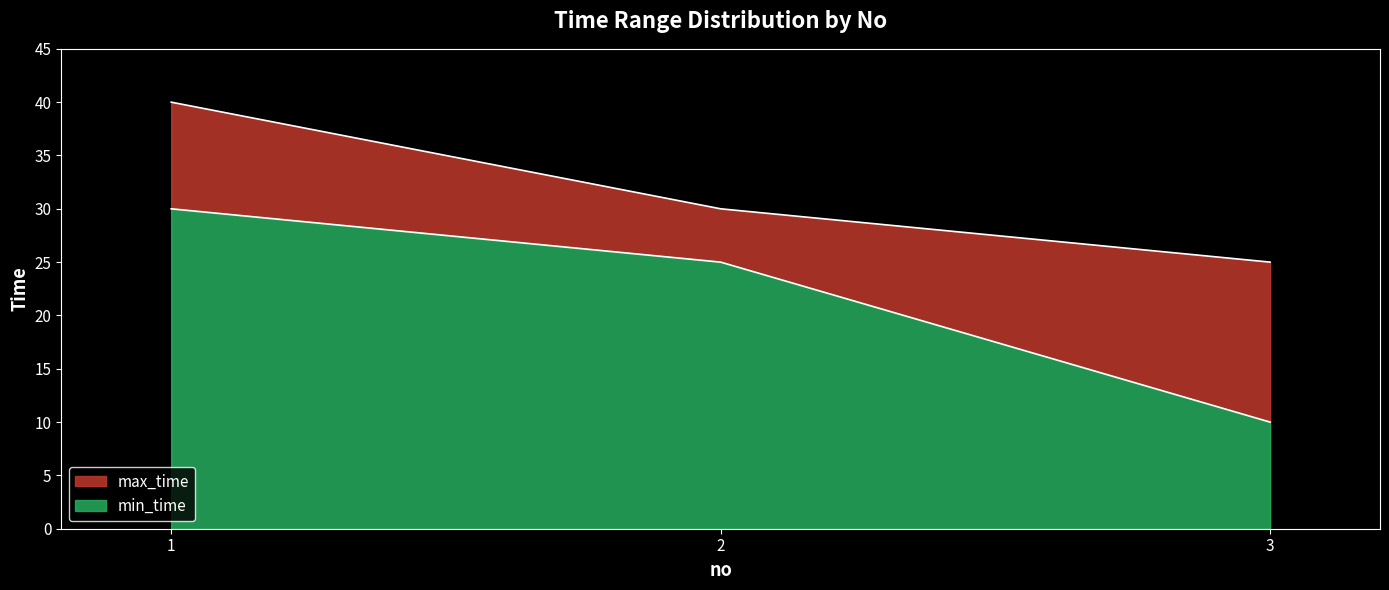

Rank the series by their maximum value, from highest to lowest.

max_time, min_time